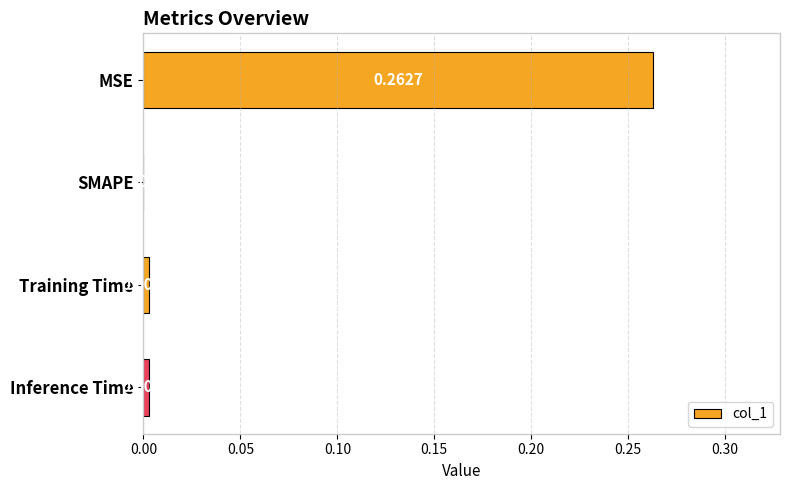

Which has a higher value, Inference Time or Training Time?

Training Time